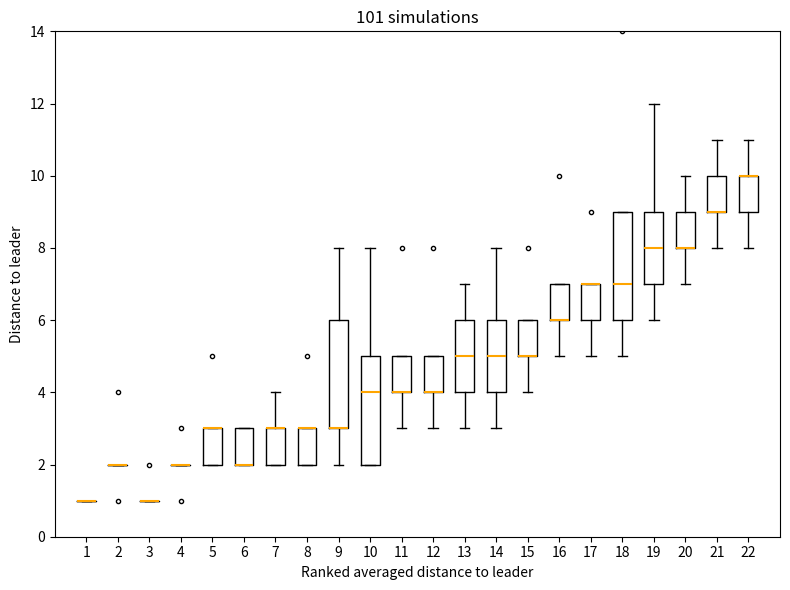

Reading left to right, transcribe this box plot: for each box, give where its median line is, the range the box spans, and where its two whiskers end, as read against the y-axis. The values are not printed on the chart, so give them approximately, as read against the axis.

1: box collapsed to a line at 1, whiskers 1 to 1
2: box collapsed to a line at 2, whiskers 2 to 2
3: box collapsed to a line at 1, whiskers 1 to 1
4: box collapsed to a line at 2, whiskers 2 to 2
5: median 3 (drawn on the box's upper edge), box 2 to 3, whiskers 2 to 3
6: median 2 (drawn on the box's lower edge), box 2 to 3, whiskers 2 to 3
7: median 3 (drawn on the box's upper edge), box 2 to 3, whiskers 2 to 4
8: median 3 (drawn on the box's upper edge), box 2 to 3, whiskers 2 to 3
9: median 3 (drawn on the box's lower edge), box 3 to 6, whiskers 2 to 8
10: median 4, box 2 to 5, whiskers 2 to 8
11: median 4 (drawn on the box's lower edge), box 4 to 5, whiskers 3 to 5
12: median 4 (drawn on the box's lower edge), box 4 to 5, whiskers 3 to 5
13: median 5, box 4 to 6, whiskers 3 to 7
14: median 5, box 4 to 6, whiskers 3 to 8
15: median 5 (drawn on the box's lower edge), box 5 to 6, whiskers 4 to 6
16: median 6 (drawn on the box's lower edge), box 6 to 7, whiskers 5 to 7
17: median 7 (drawn on the box's upper edge), box 6 to 7, whiskers 5 to 7
18: median 7, box 6 to 9, whiskers 5 to 9
19: median 8, box 7 to 9, whiskers 6 to 12
20: median 8 (drawn on the box's lower edge), box 8 to 9, whiskers 7 to 10
21: median 9 (drawn on the box's lower edge), box 9 to 10, whiskers 8 to 11
22: median 10 (drawn on the box's upper edge), box 9 to 10, whiskers 8 to 11